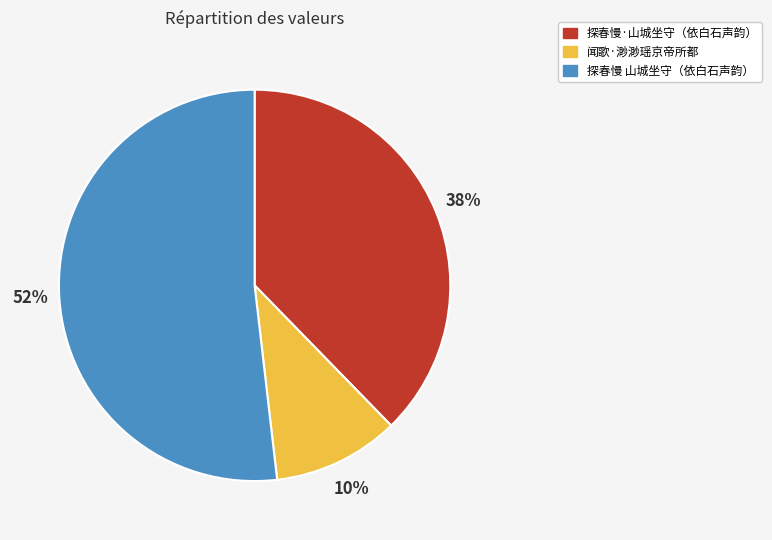

Is it true that 闻歌·渺渺瑶京帝所都 is 10% of the pie?

True